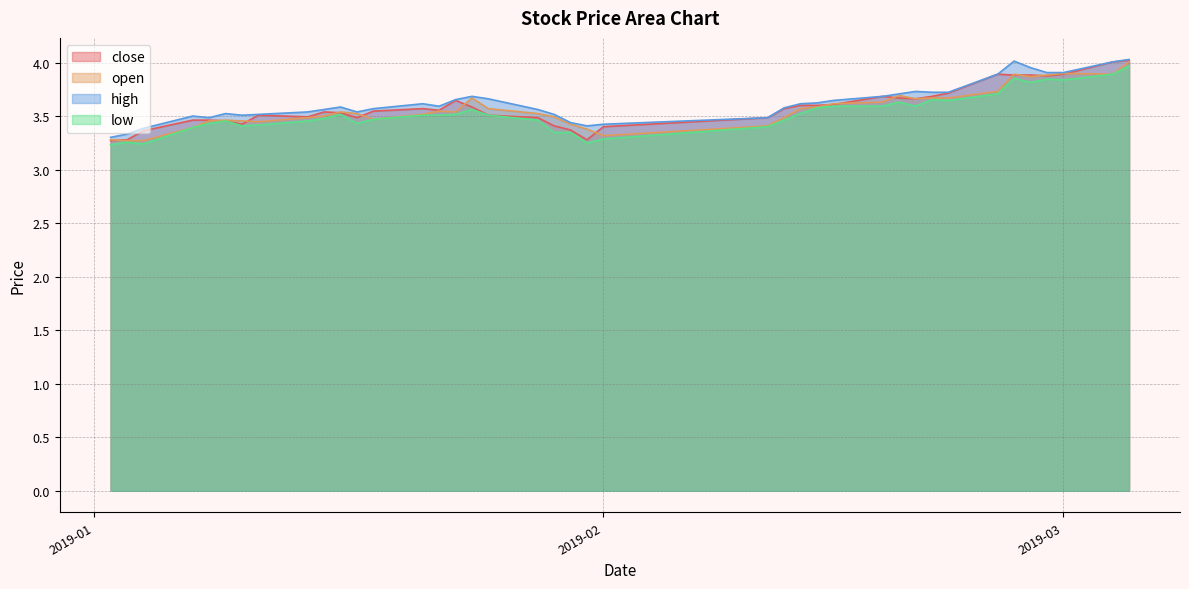

At which label does high reach its peak?

2019-03-05